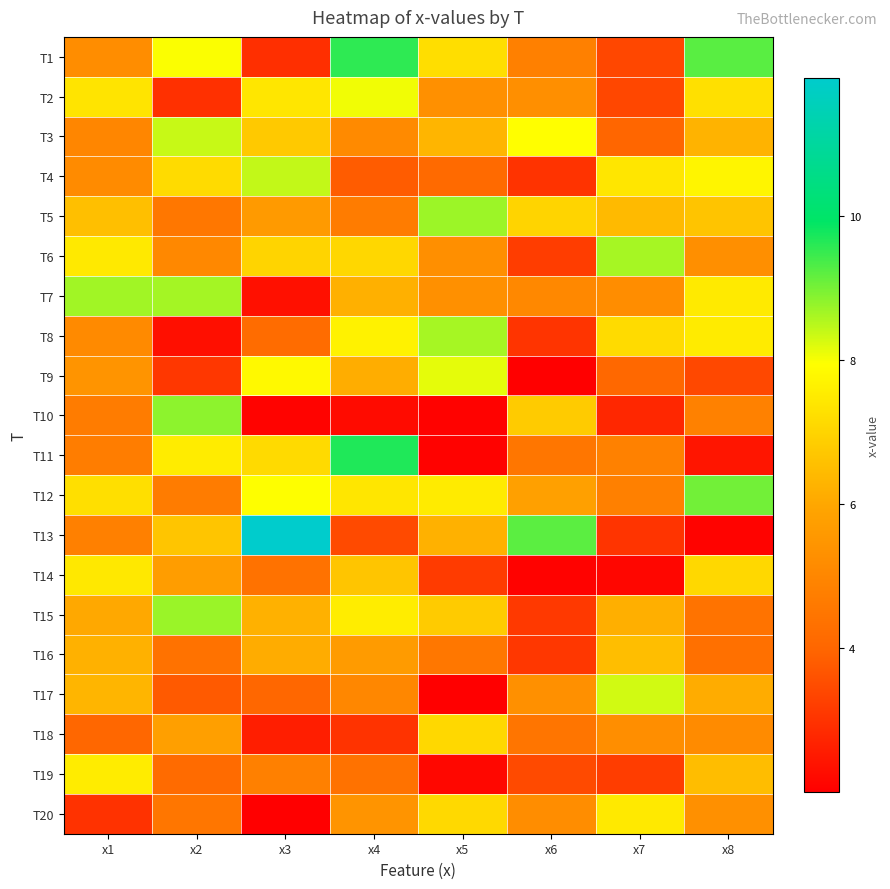

Which series changed the most between x1 and x4?

T11